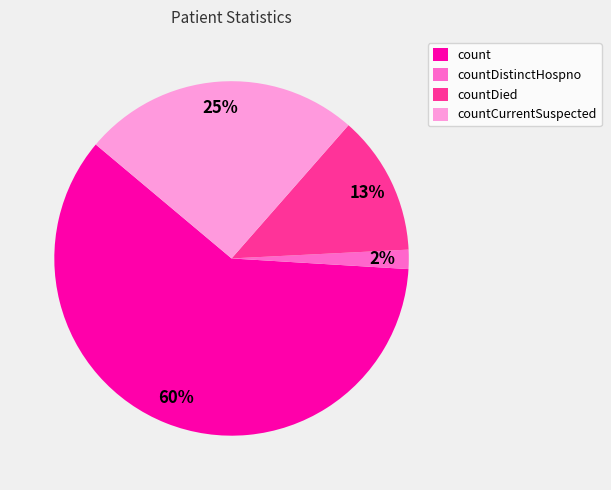

Which has a higher value, count or countDied?

count